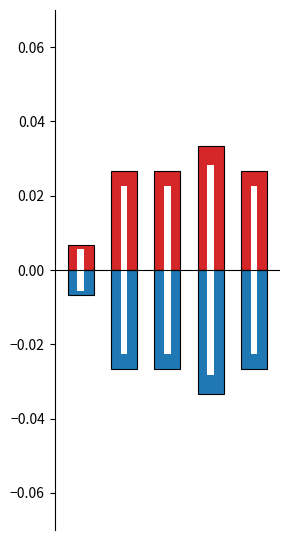

List the series in order of their overall mean, lowest first.

Negative, Positive